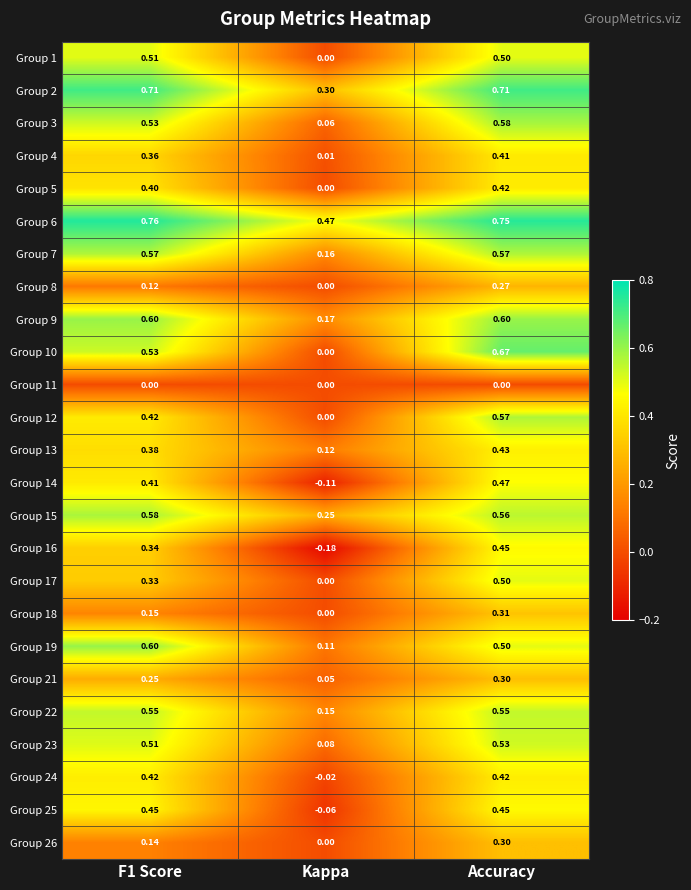

Which category has the lowest value in the Group 22 series?

Kappa